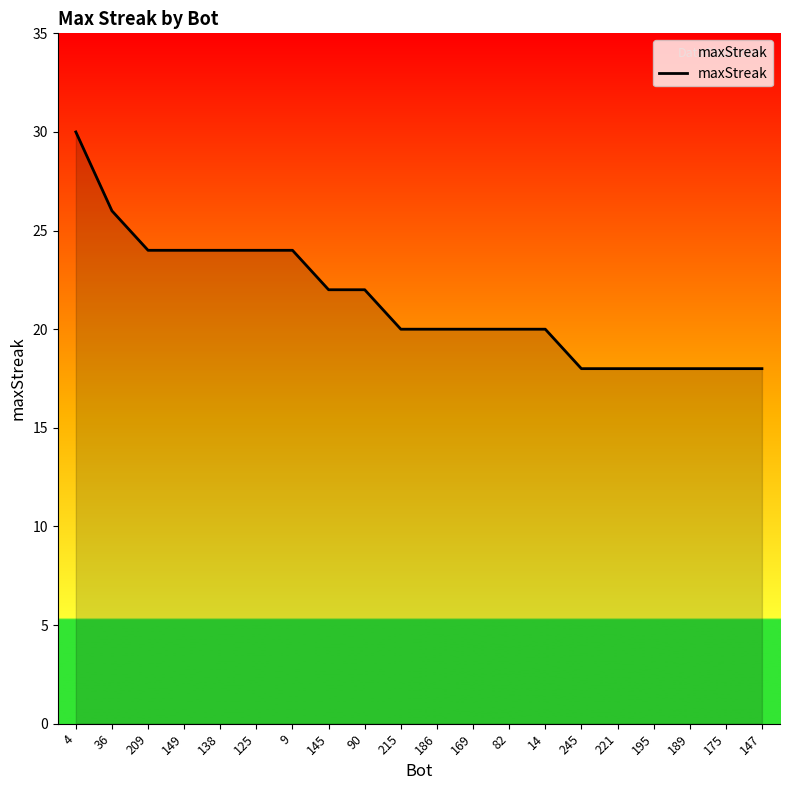

How many lines are shown in the chart?

1